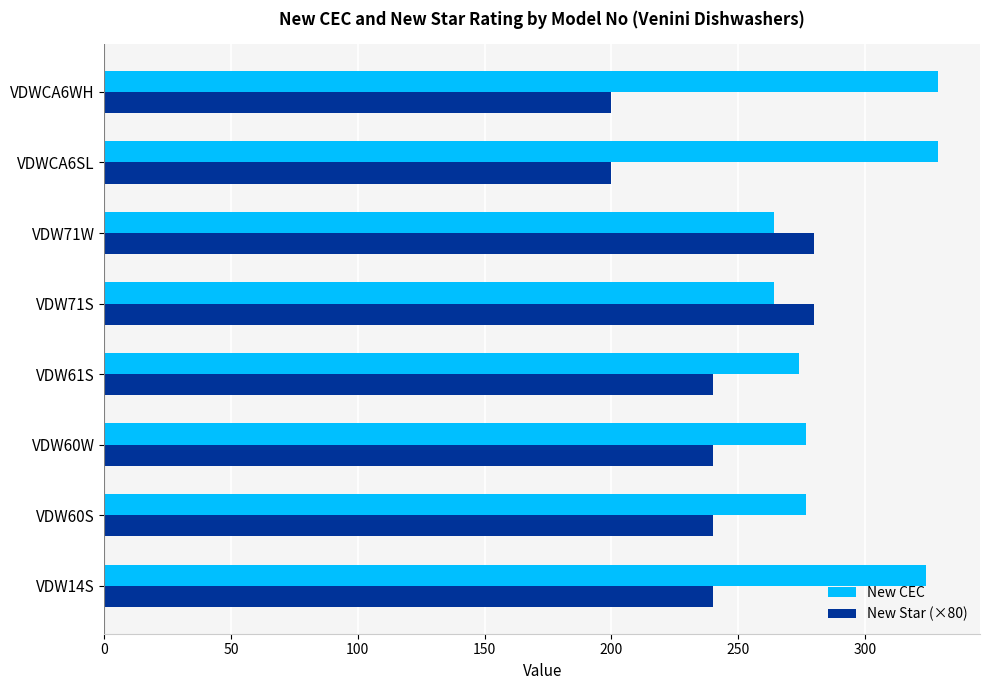

Between VDW14S and VDWCA6SL, which series saw the biggest shift?

New Star (×80)